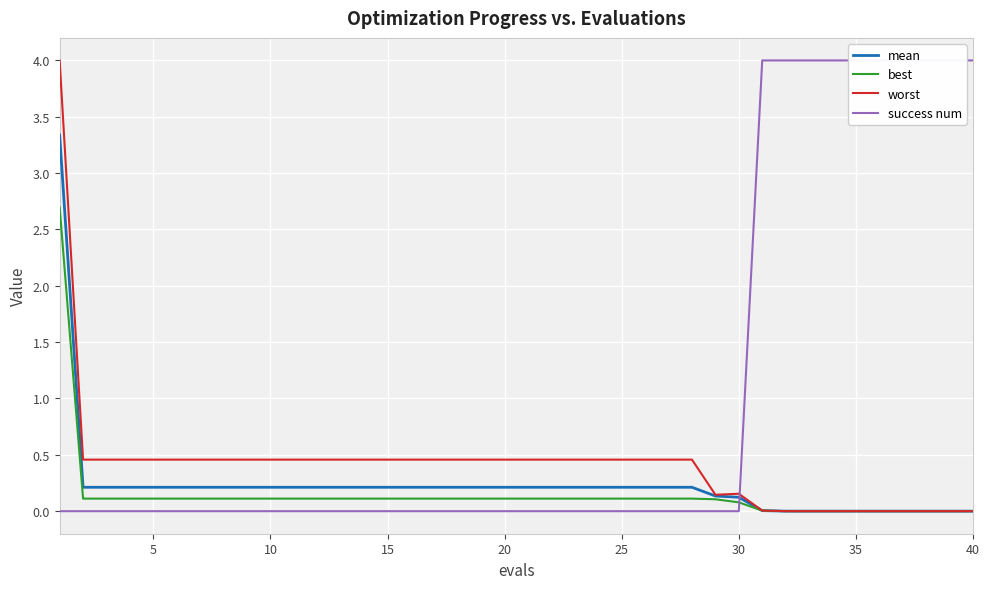

True or false: success num has a value of 1.2 at 37.

False